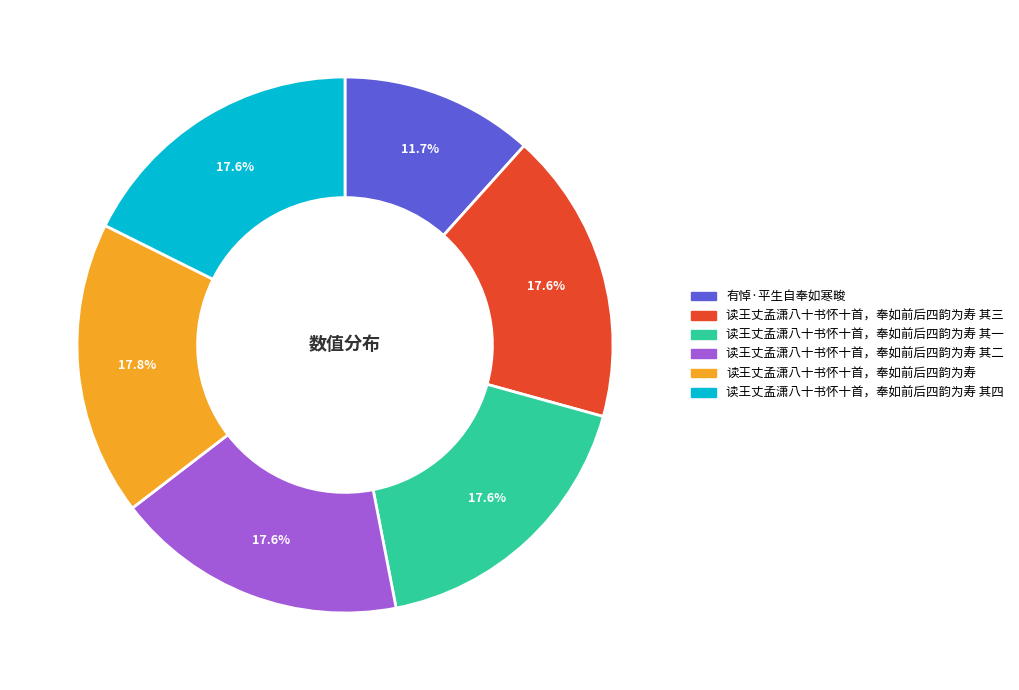

Is there any slice that represents more than half of the pie?

No